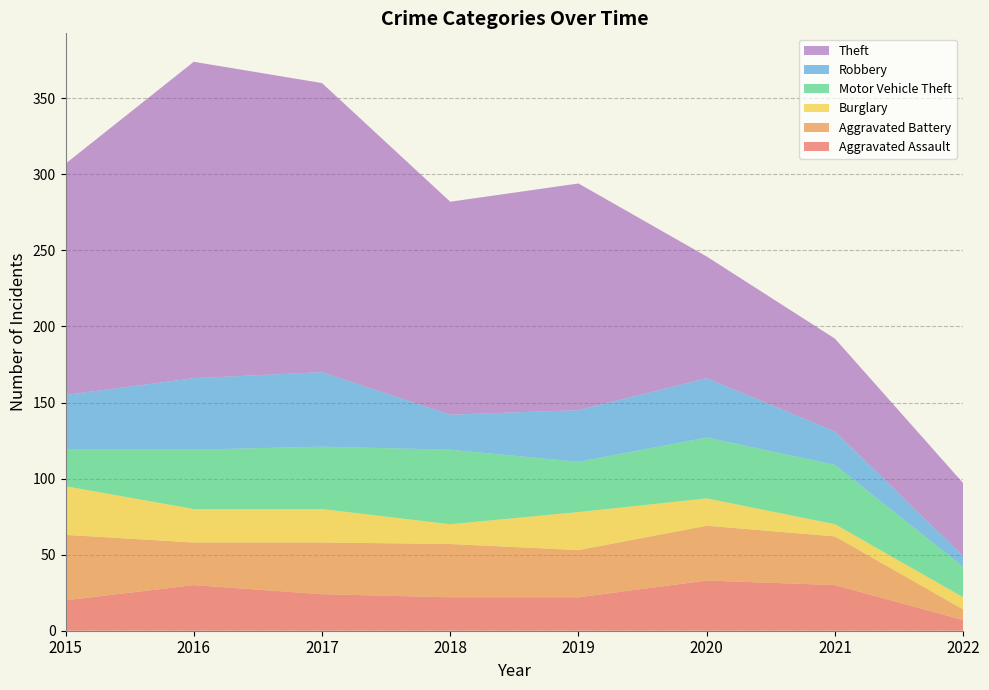

Reading left to right, extract all data points from this chart.

Aggravated Assault: 2015=20	2016=30	2017=24	2018=22	2019=22	2020=33	2021=30	2022=7
Aggravated Battery: 2015=43	2016=28	2017=34	2018=35	2019=31	2020=36	2021=32	2022=7
Burglary: 2015=32	2016=22	2017=22	2018=13	2019=25	2020=18	2021=8	2022=8
Motor Vehicle Theft: 2015=24	2016=39	2017=41	2018=49	2019=33	2020=40	2021=39	2022=20
Robbery: 2015=36	2016=47	2017=49	2018=23	2019=34	2020=39	2021=22	2022=7
Theft: 2015=152	2016=208	2017=190	2018=140	2019=149	2020=80	2021=61	2022=48